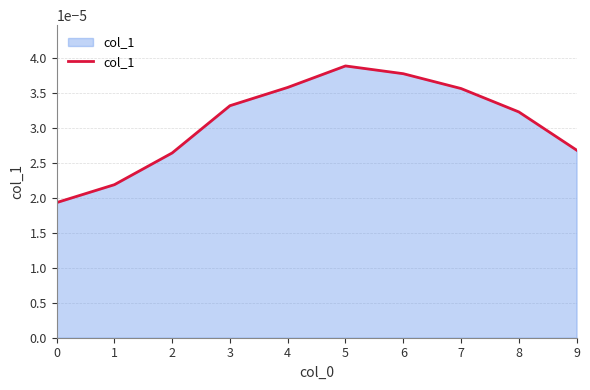

Which has a higher value, 9 or 7?

7